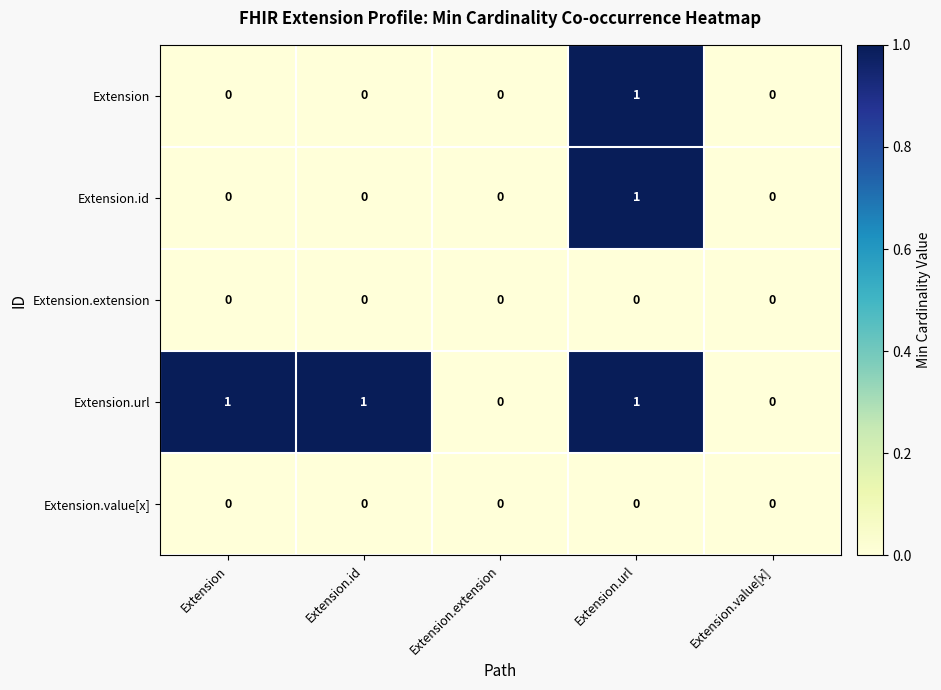

What is the difference between the highest and lowest values at Extension.id?

1